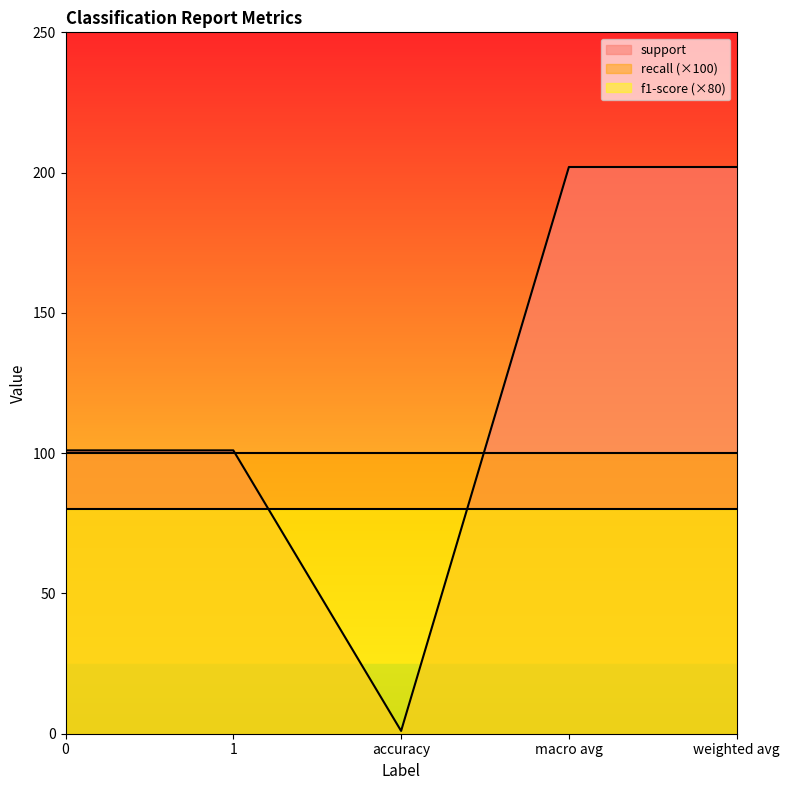

True or false: f1-score and recall cross at least once.

False